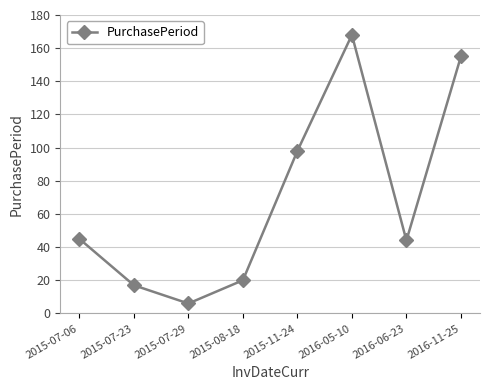

True or false: the data has more than 1 interior local peaks.

False